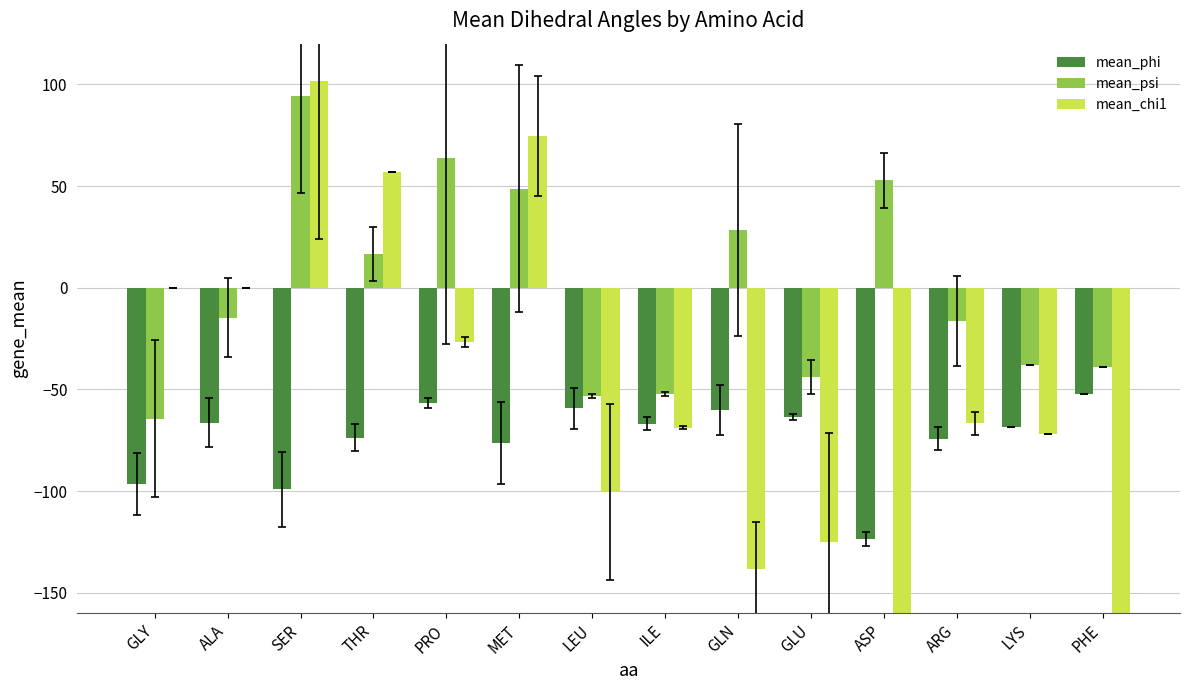

Rank the series at GLU from highest to lowest value.

mean_psi, mean_phi, mean_chi1